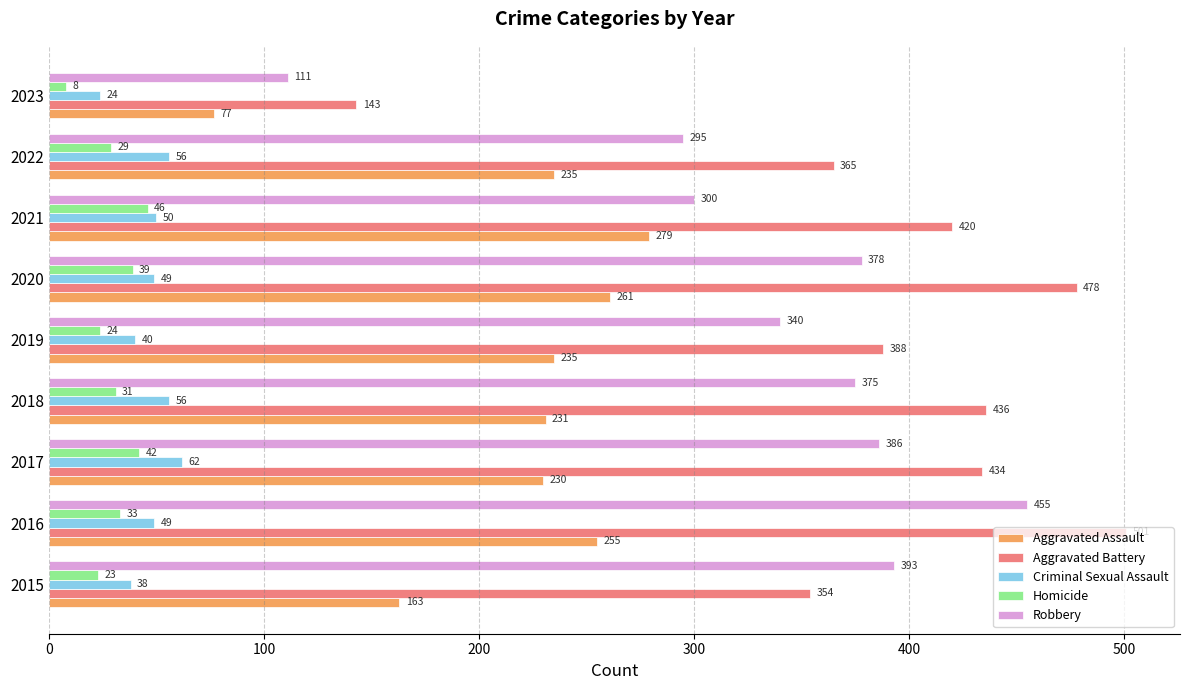

What is the difference between the maximum and second lowest values in the Homicide series?

23